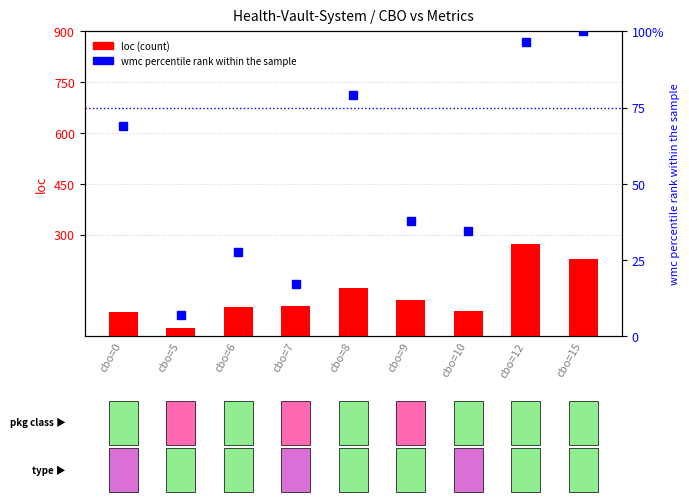

Where does the loc (count) series first go above 89?

cbo=8